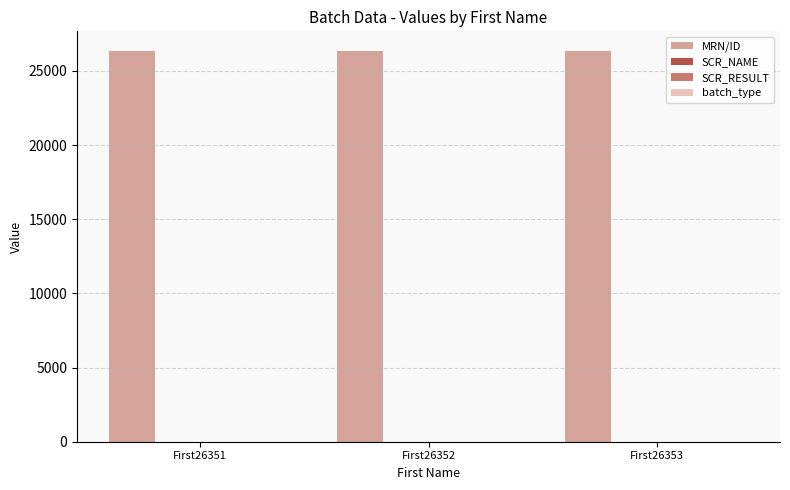

What is the maximum value for MRN/ID?

26353